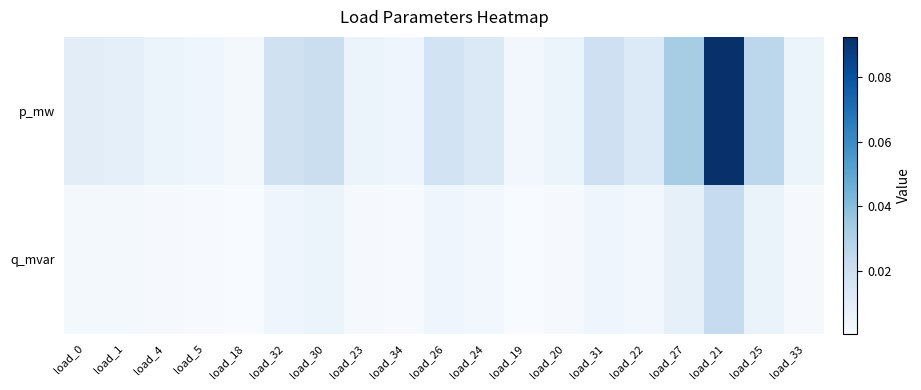

Which label corresponds to the smallest value in the chart?

load_18